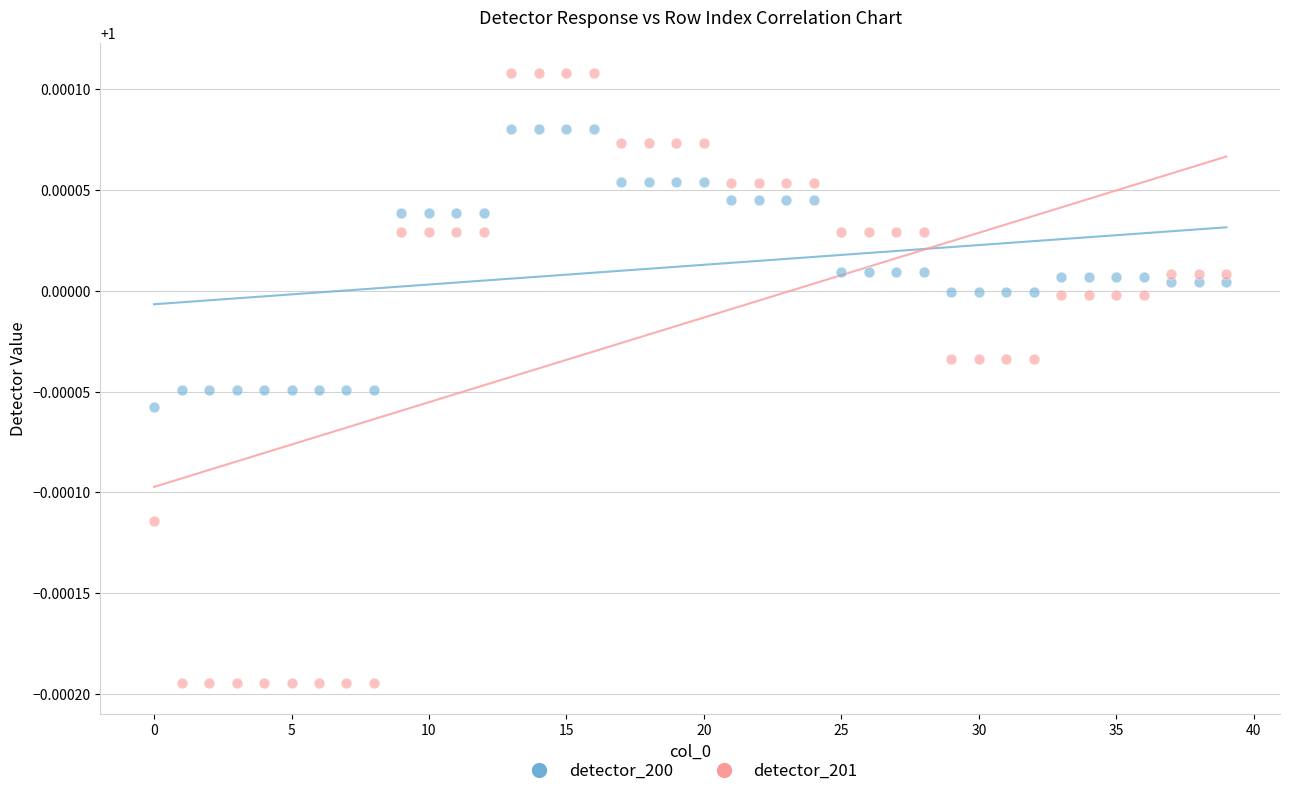

Which series reaches the minimum Y coordinate?

detector_201